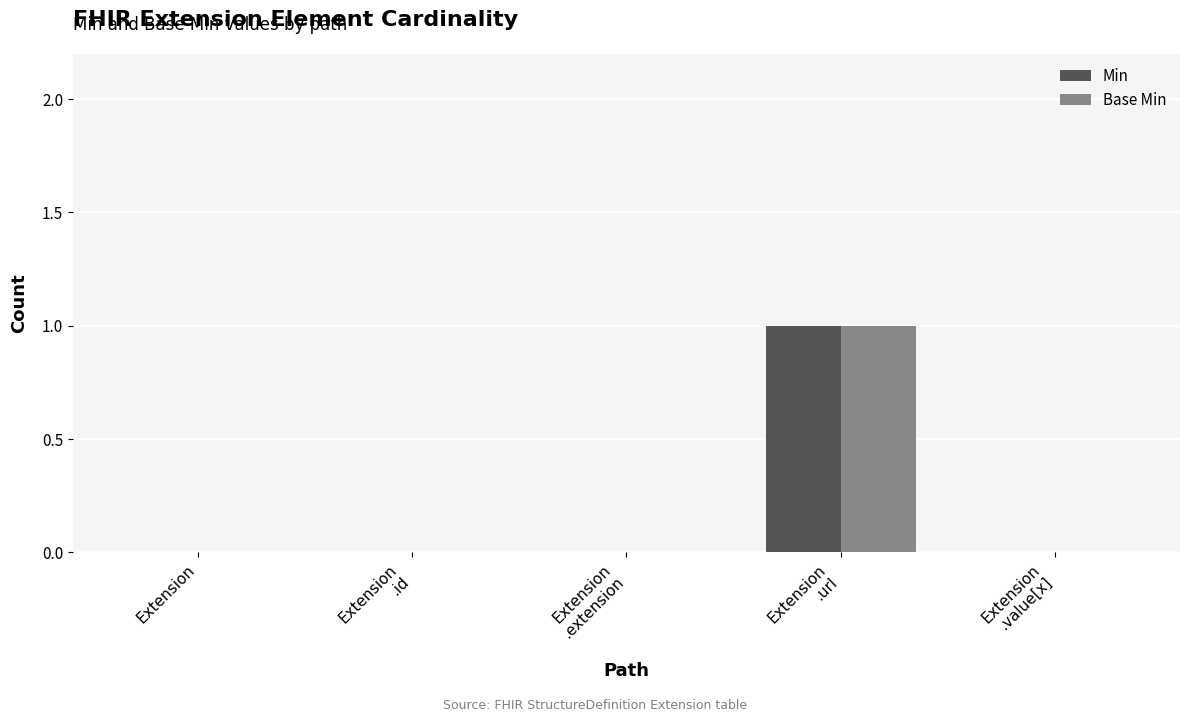

Is the value of Base Min at Extension
.id greater than the value of Min at Extension
.url?

No